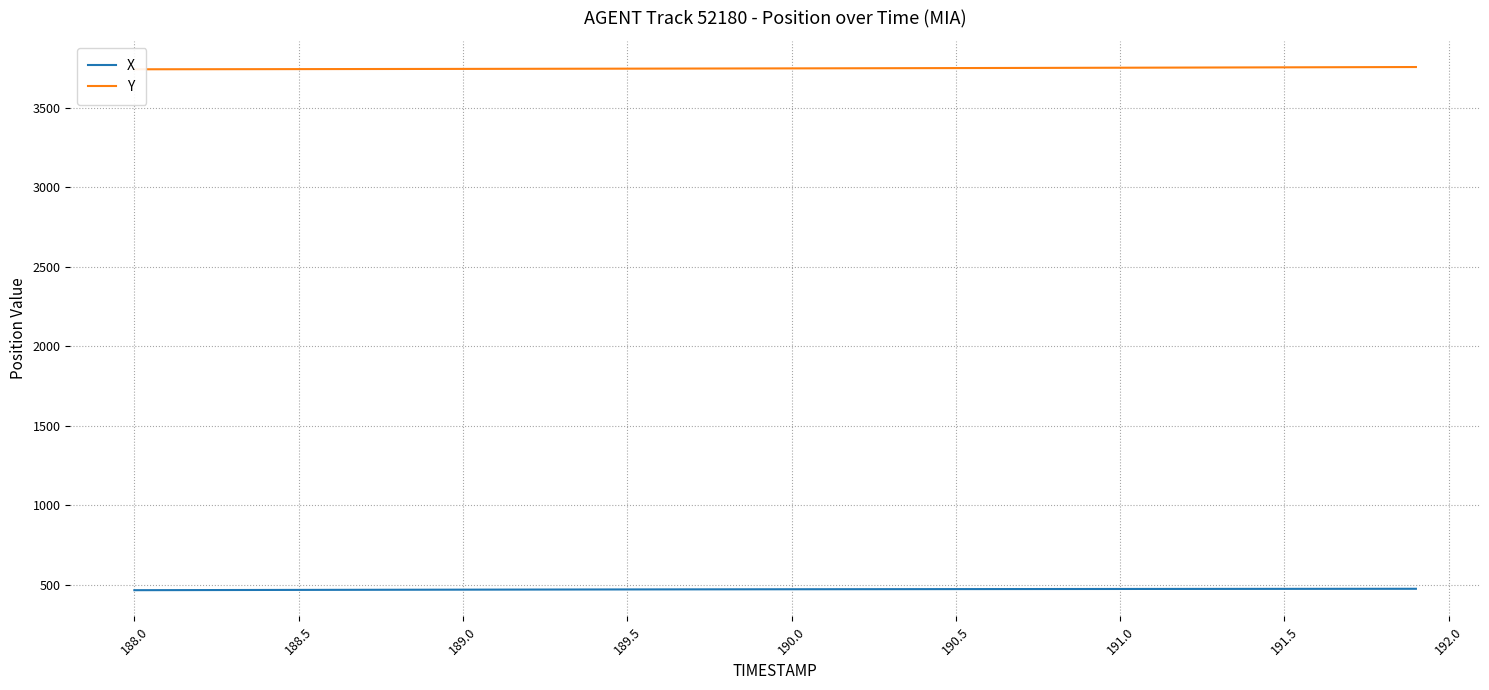

How many distinct data groups are displayed?

2